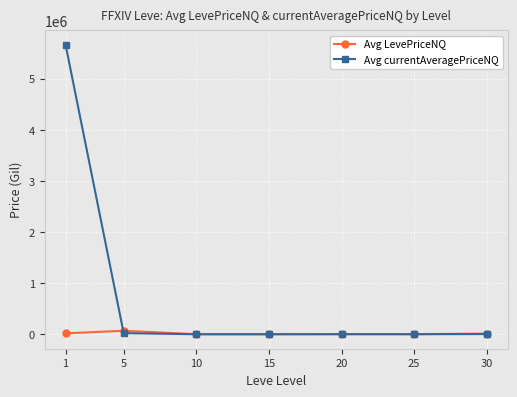

Where do Avg currentAveragePriceNQ and Avg LevePriceNQ first cross each other?

1 and 5